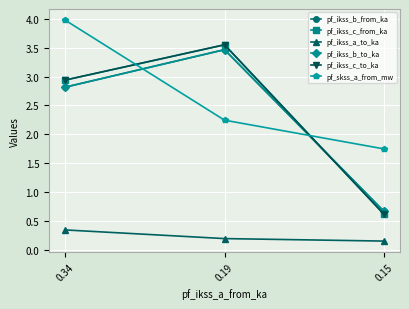

Does the chart have visible grid lines?

Yes